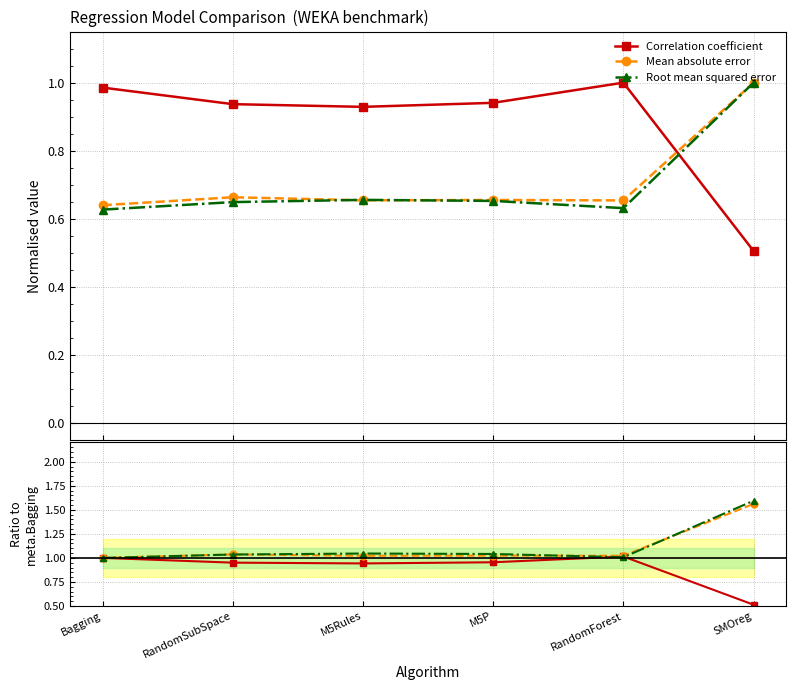

How many interior local valleys does the Mean absolute error series have?

2